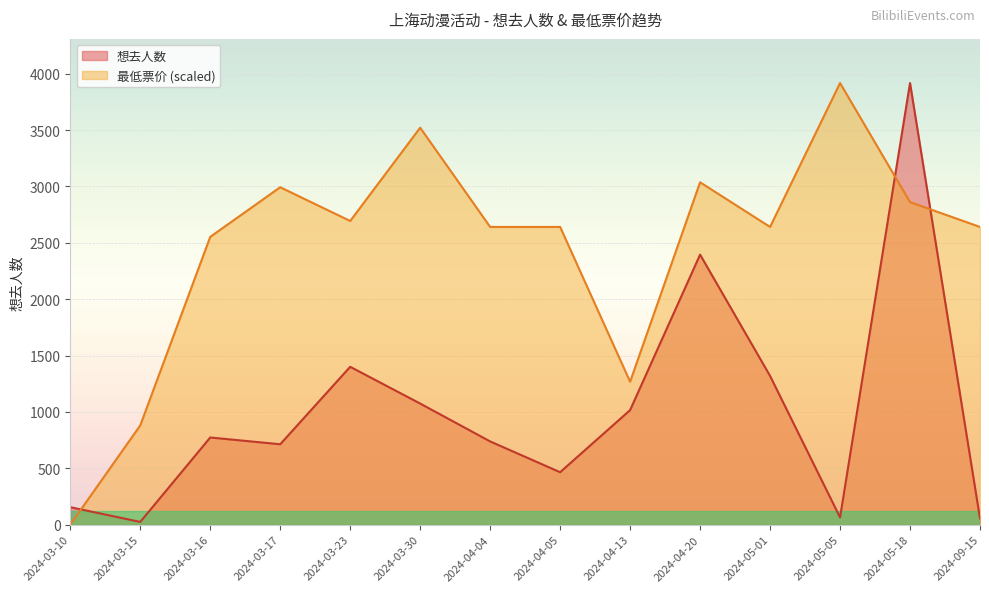

What position from the left is 2024-03-15?

2